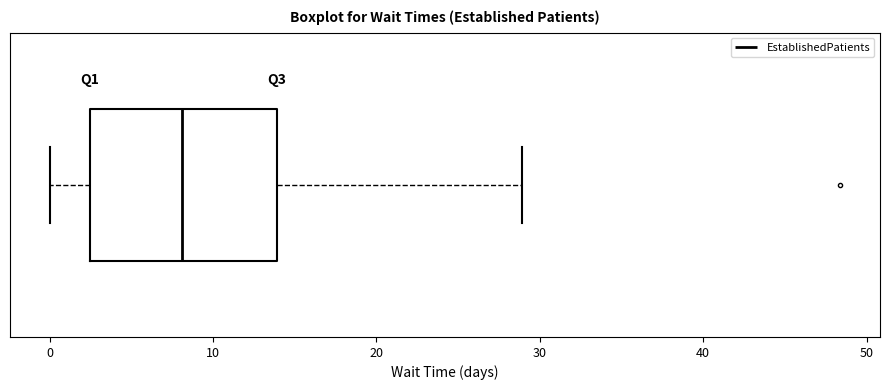

Read this box plot against the x-axis: the position of the median line, the range covered by the box, and the ends of both whiskers. The values are not printed on the chart, so give them approximately, as read against the axis.

median 8, box 2 to 14, whiskers 0 to 29